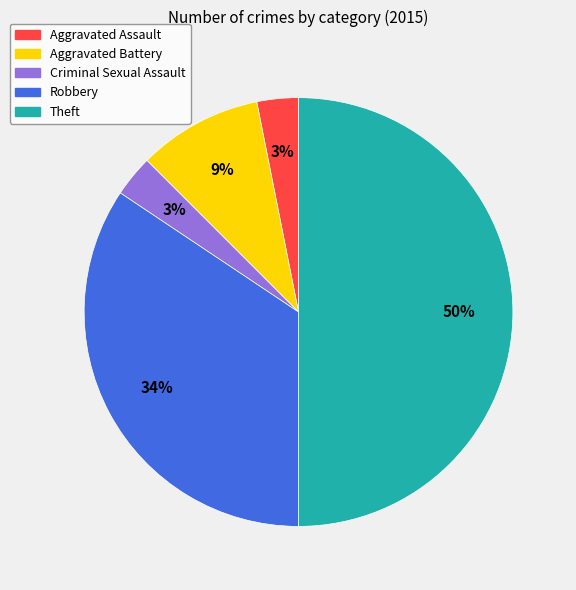

Does Robbery represent more than half of the total?

No